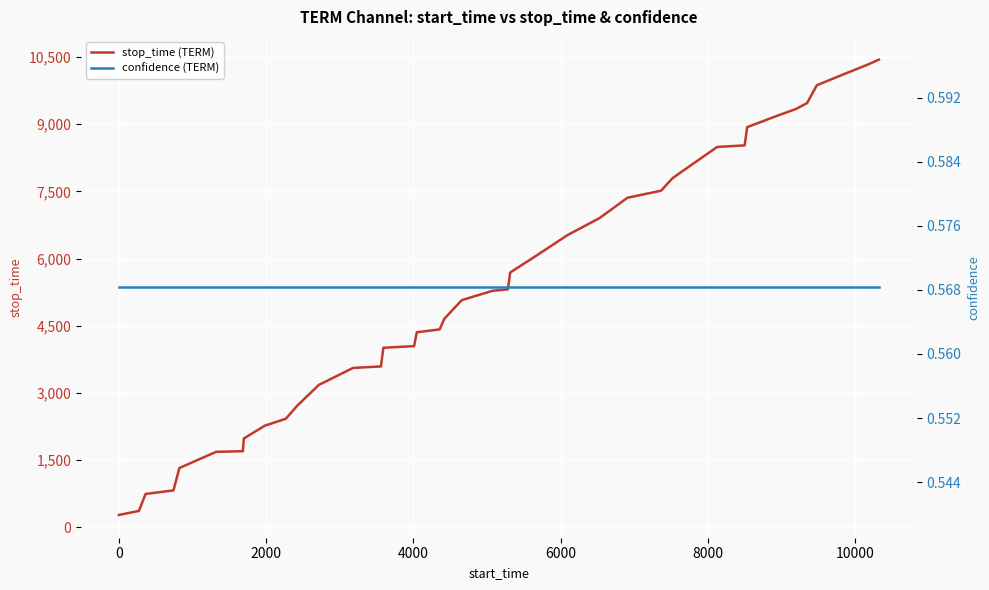

Reading left to right, extract all data points from this chart.

stop_time (TERM): 272.0	362.0	741.0	821.0	1321.0	1683.0	1696.0	1981.0	2266.0	2422.0	2715.0	3178.0	3557.0	3590.0	4007.0	4044.0	4354.0	4417.0	4654.0	5071.0	5280.0	5312.0	5689.0	6089.0	6524.0	6904.0	7359.0	7516.0	7797.0	8122.0	8494.0	8529.0	8936.0	9190.0	9342.0	9474.0	9872.0	10140.0	10316.0	10444.0
confidence (TERM): 0.6	0.6	0.6	0.6	0.6	0.6	0.6	0.6	0.6	0.6	0.6	0.6	0.6	0.6	0.6	0.6	0.6	0.6	0.6	0.6	0.6	0.6	0.6	0.6	0.6	0.6	0.6	0.6	0.6	0.6	0.6	0.6	0.6	0.6	0.6	0.6	0.6	0.6	0.6	0.6